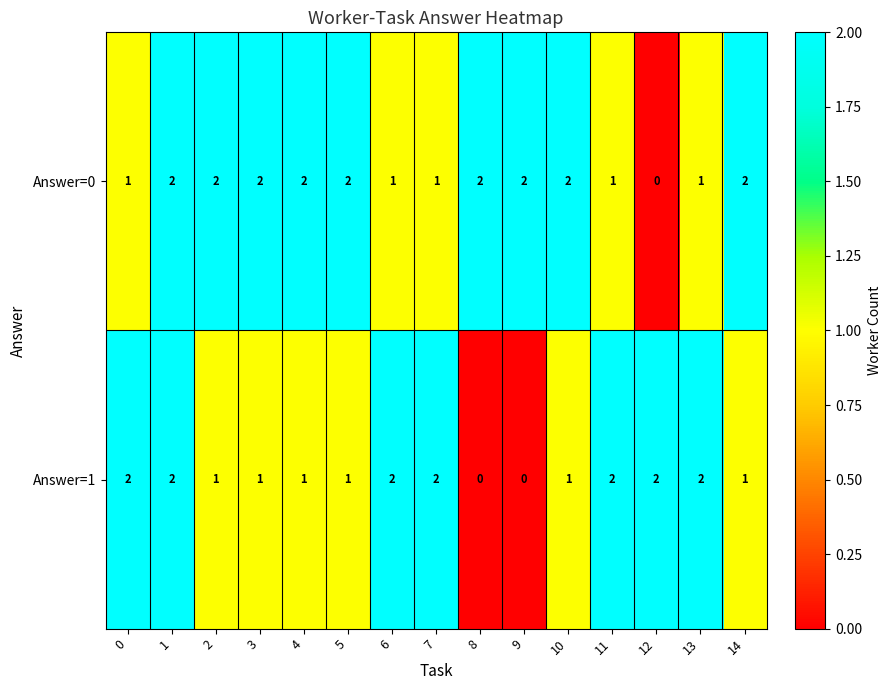

What is the spread (max minus min) of values at 7?

1